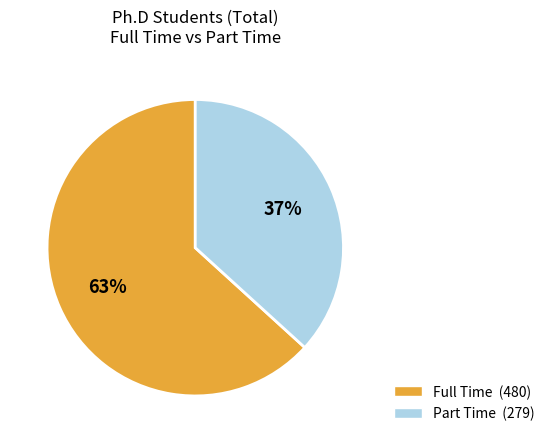

Rank the categories by value from lowest to highest.

Part Time, Full Time